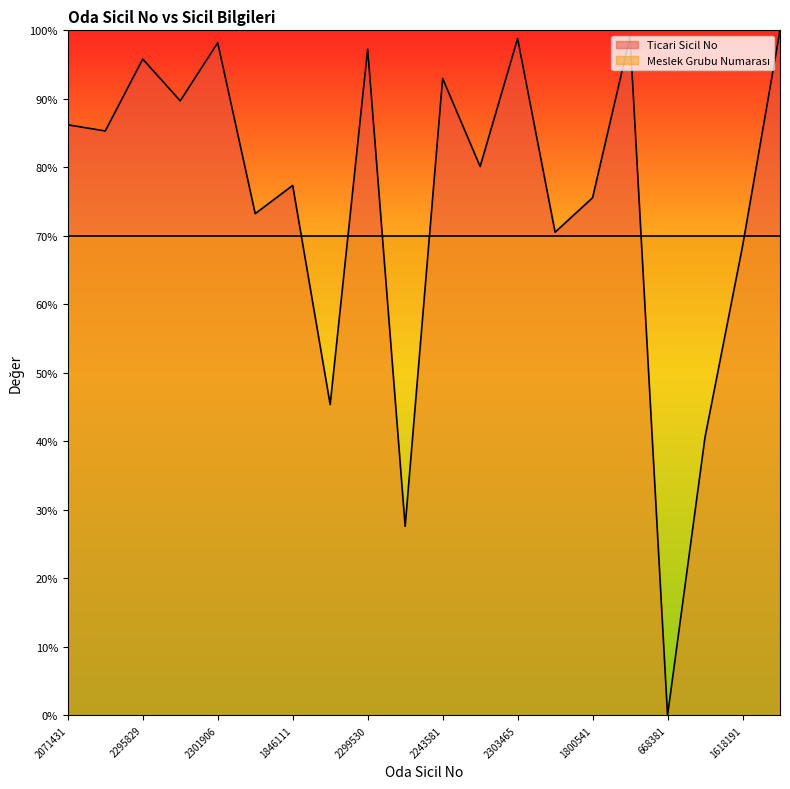

What is the label of the 19th point from the right?

2048201